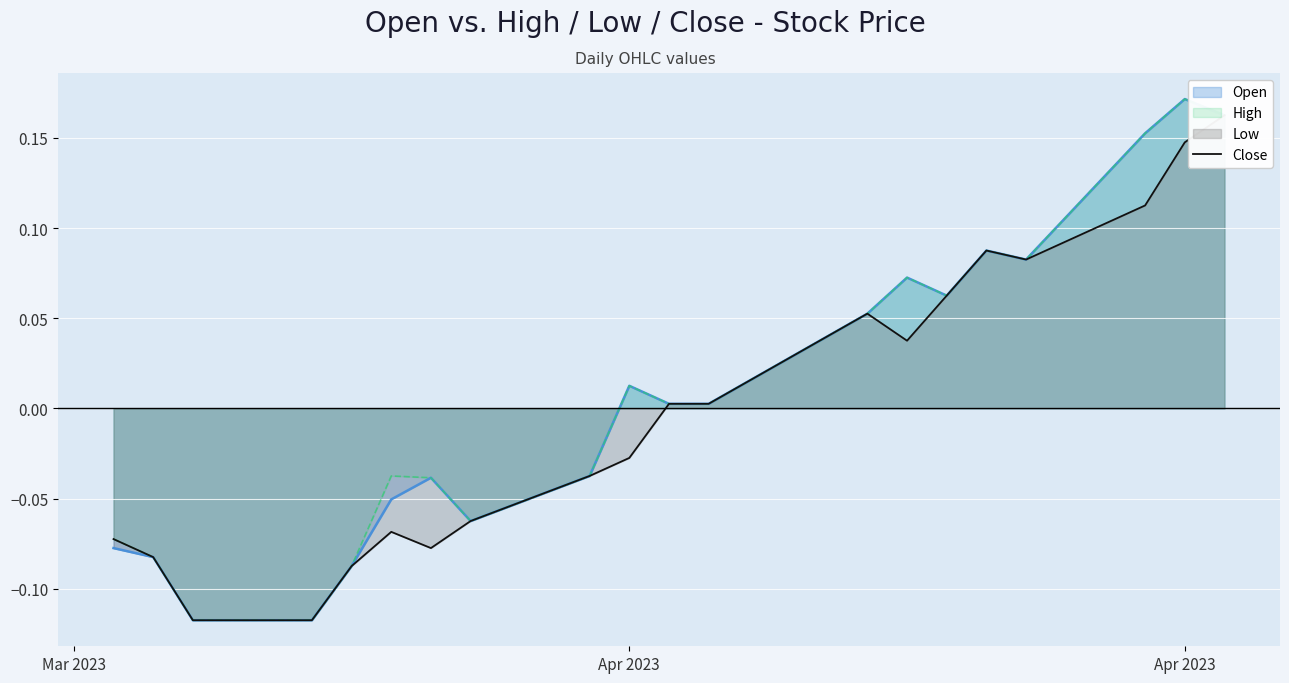

How many negative values are there?

10